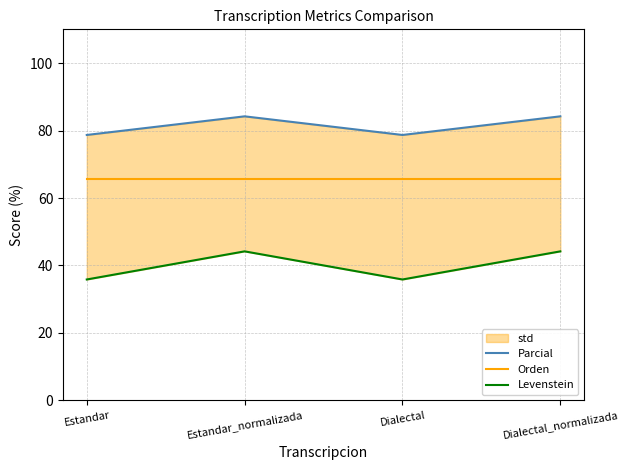

The Levenstein series shows 68.8 at Estandar_normalizada. True or false?

False